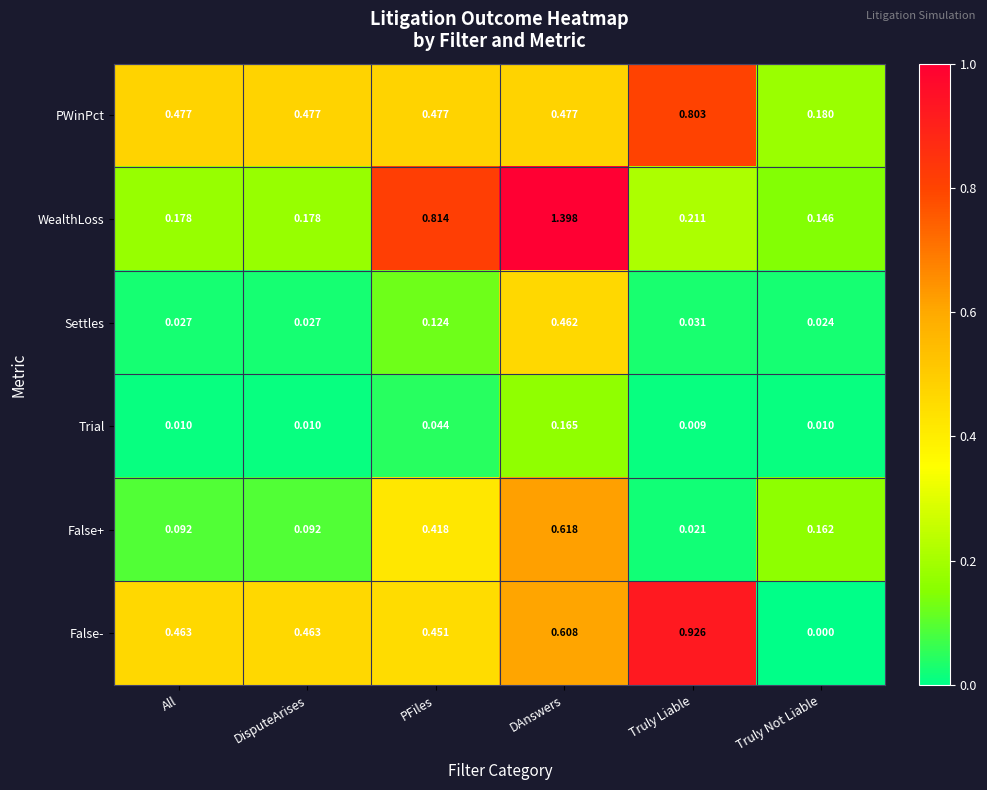

At which category does the chart reach its minimum across all series?

Truly Not Liable